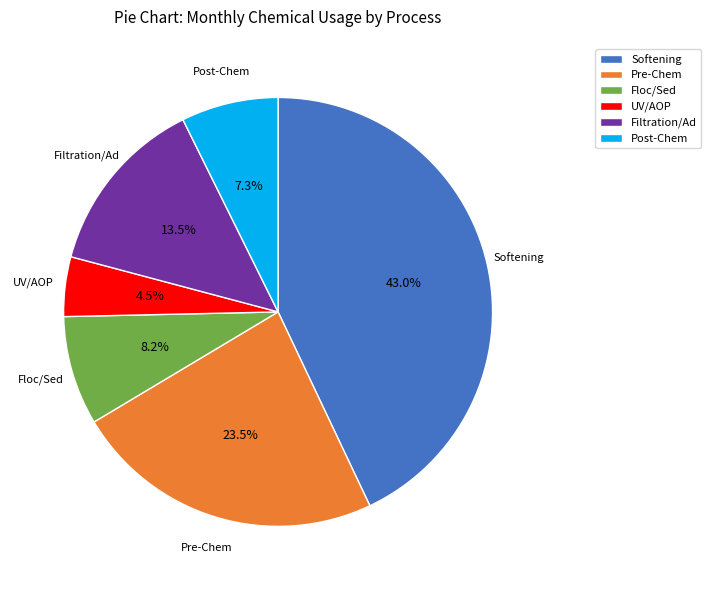

To the nearest percent, what is the difference between the largest and smallest slice percentages?

38%